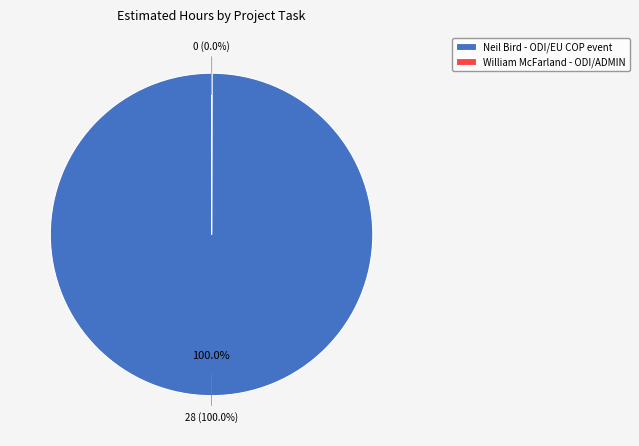

How many segments does this pie chart have?

2